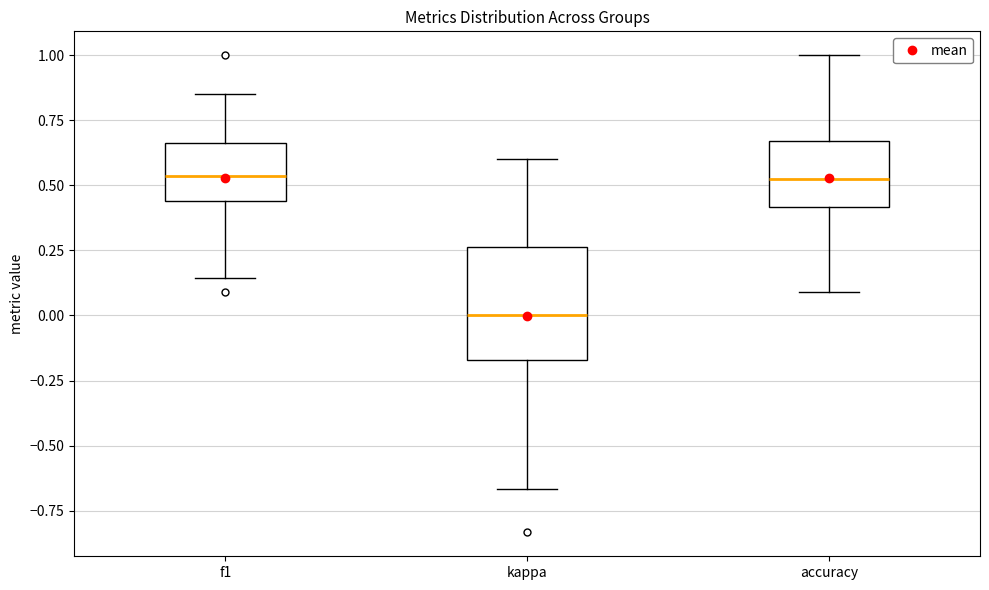

Which box is the tallest, from its lower edge to its upper edge?

kappa